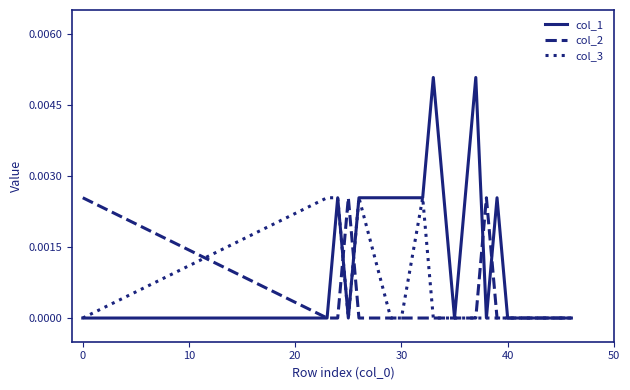

Which series has the largest total across all categories?

col_1